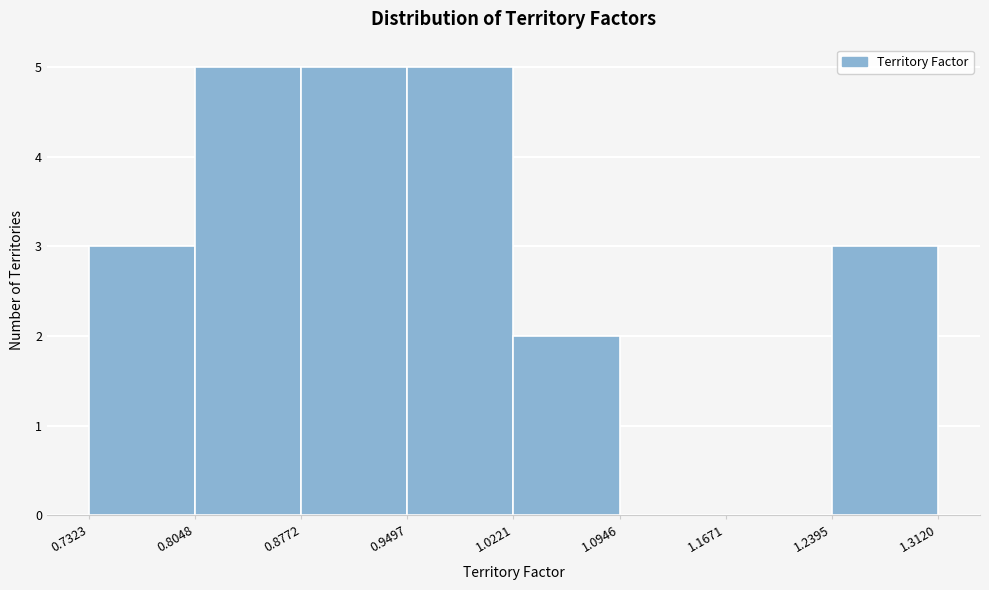

Reading left to right, transcribe this chart: for each bar, give the range it covers on the x-axis and its height. The values are not printed on the chart, so give them approximately, as read against the axis.

0.7323 to 0.8048: 3
0.8048 to 0.8772: 5
0.8772 to 0.9497: 5
0.9497 to 1.0221: 5
1.0221 to 1.0946: 2
1.0946 to 1.1671: 0
1.1671 to 1.2395: 0
1.2395 to 1.3120: 3